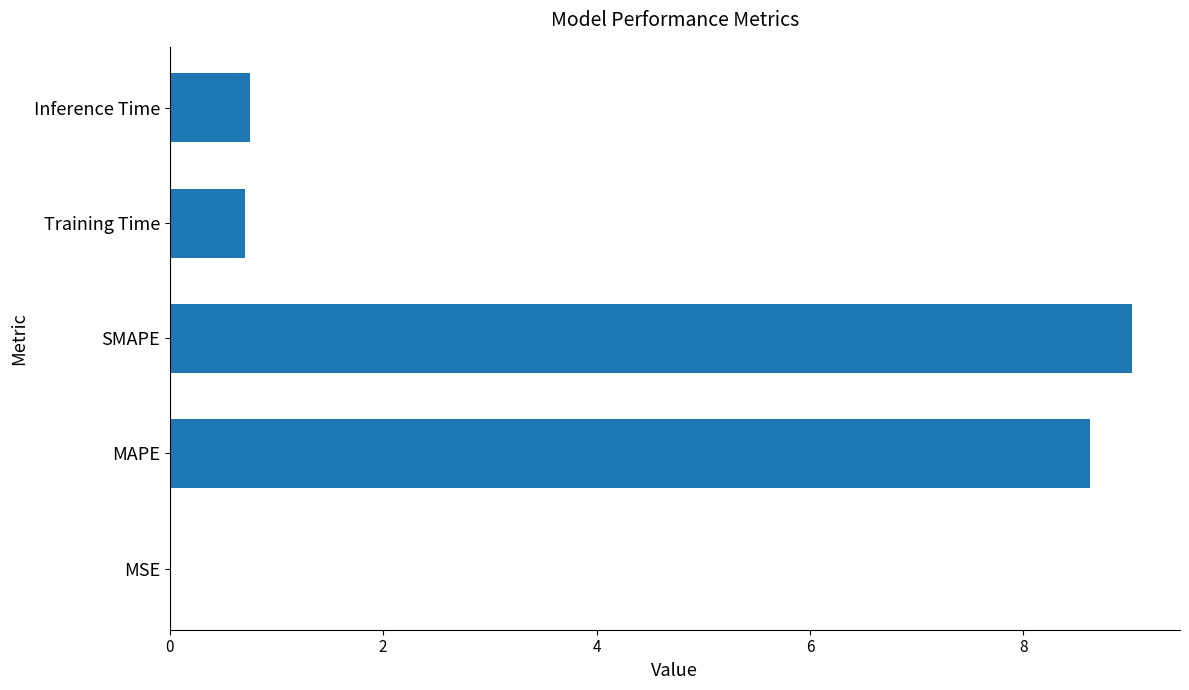

Which has a higher value, MAPE or Training Time?

MAPE